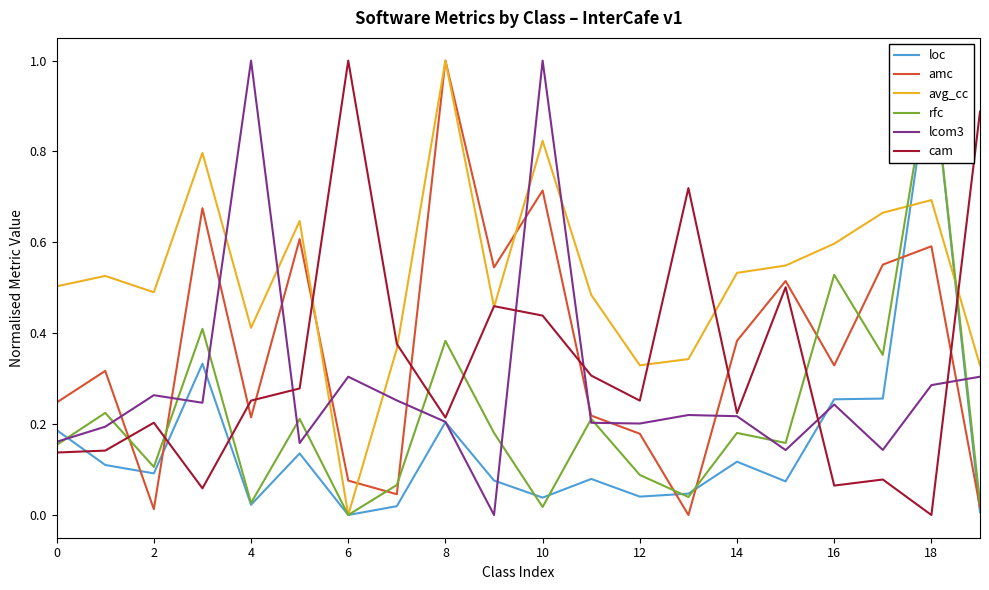

How many interior local peaks does the loc series have?

6